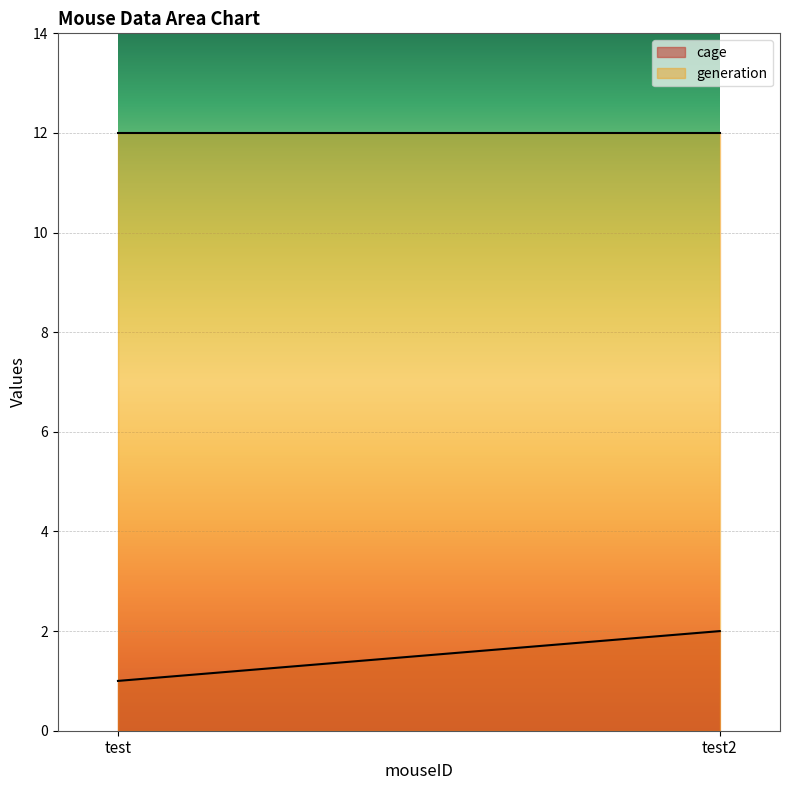

Where is generation nearest to the value 12?

test